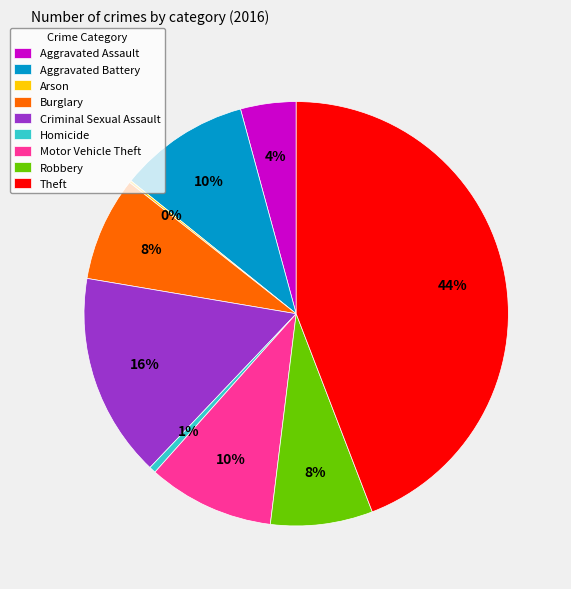

Which category has the biggest portion of the pie?

Theft